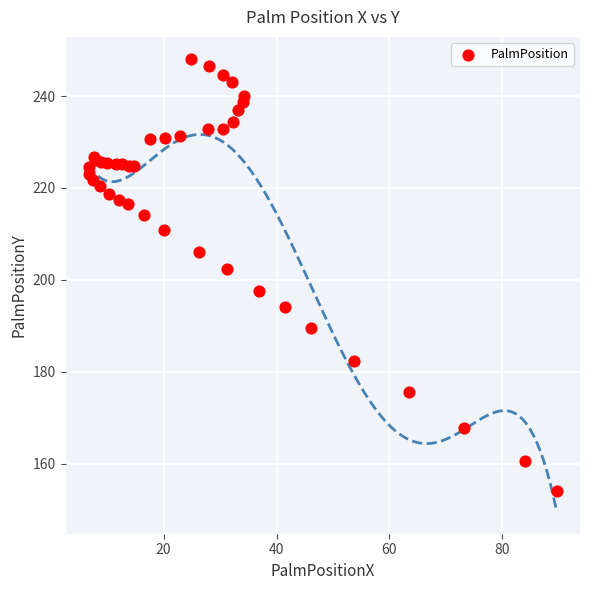

What Y value in the scatter plot is closest to 201?

202.4